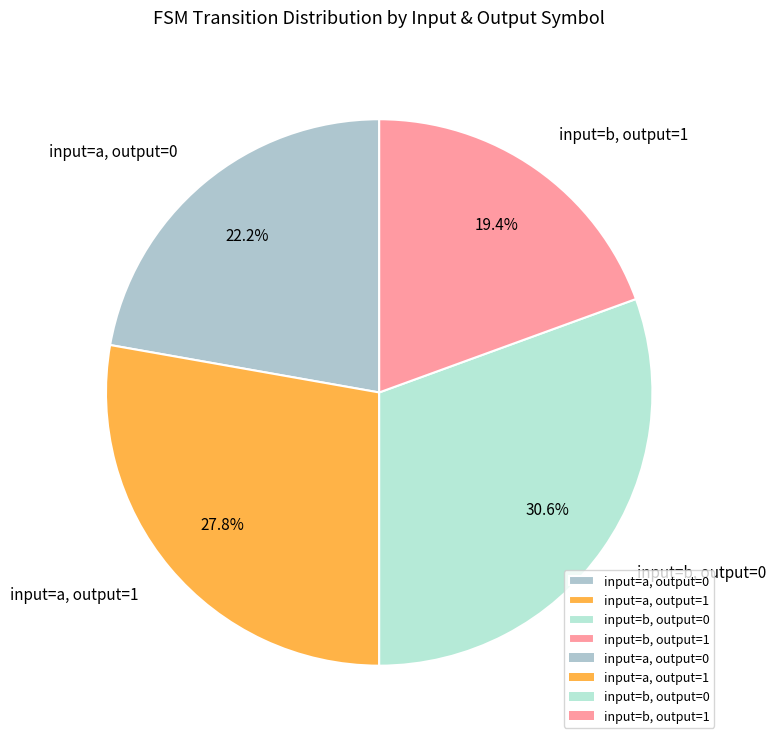

Does any single category account for the majority?

No